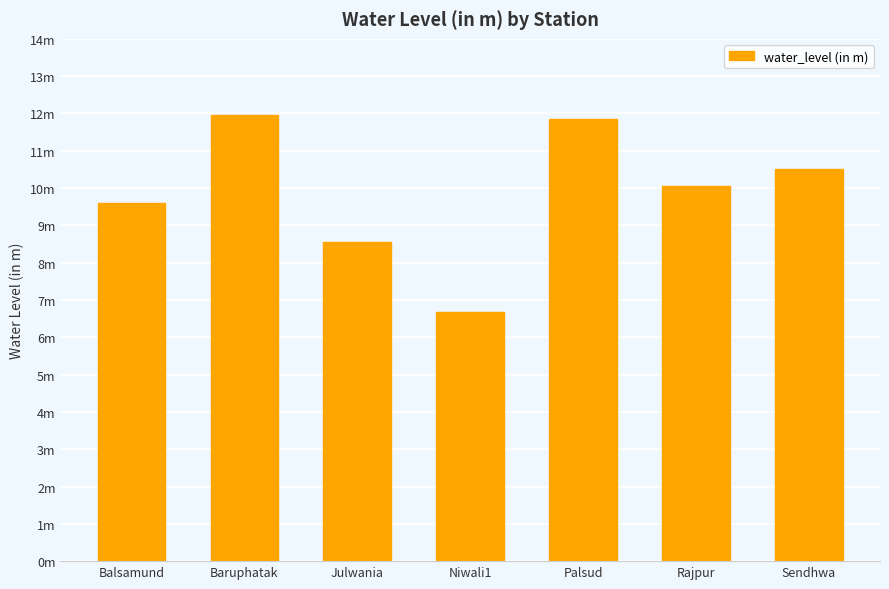

What position from the left is Niwali1?

4